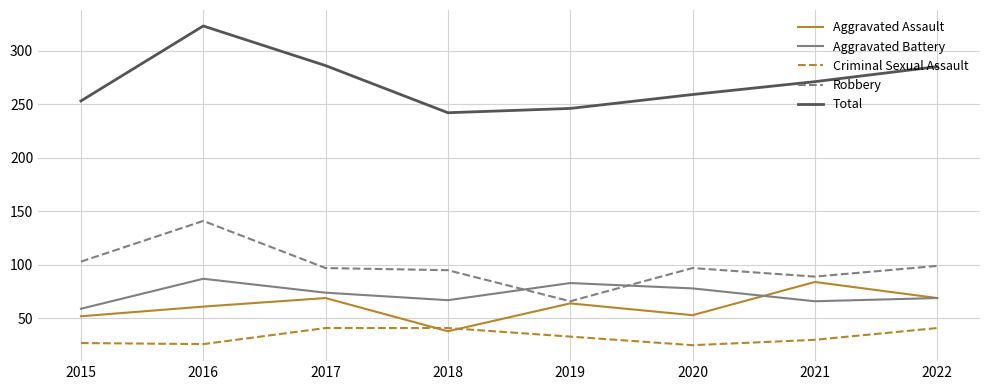

What is the difference between the highest and lowest values at 2015?

226